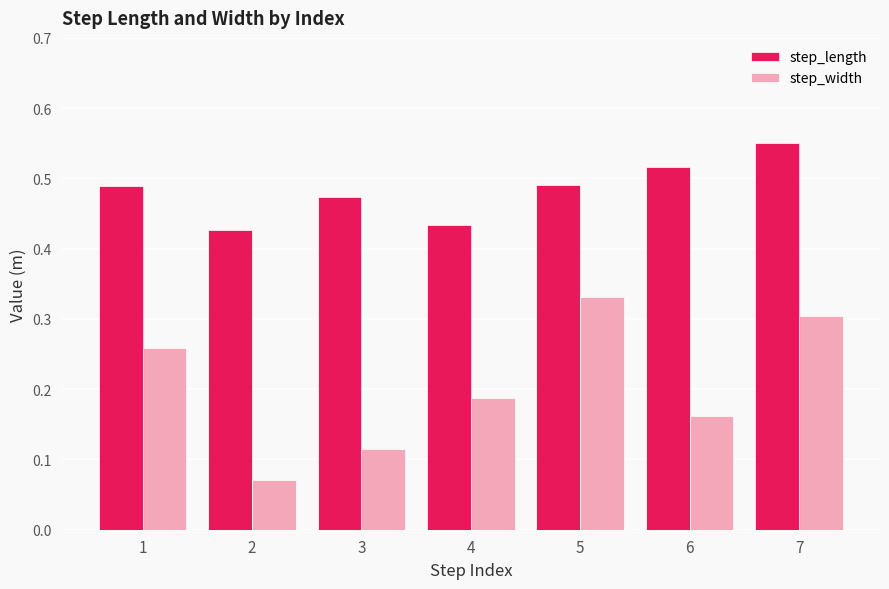

What is the sum of the step_length values at 7 and 6?

1.1